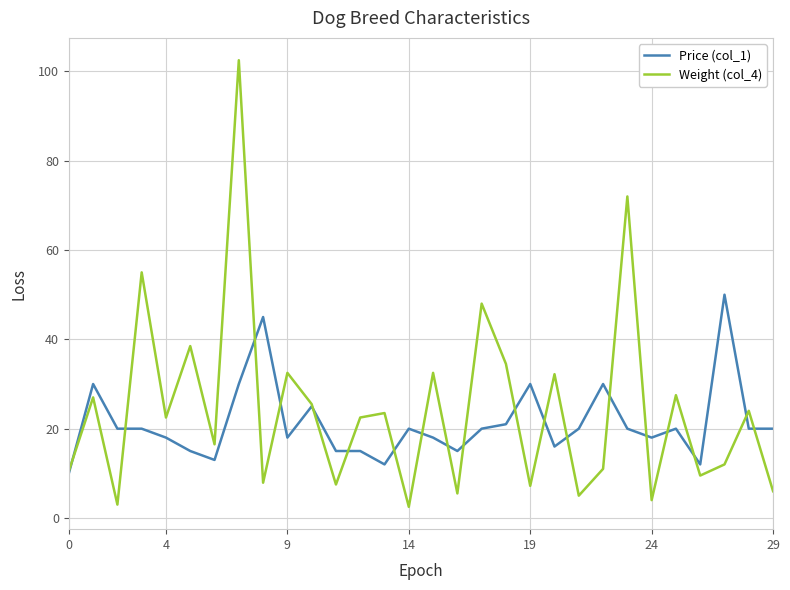

True or false: Weight (col_4) has more than 1 points higher than both neighbors.

True